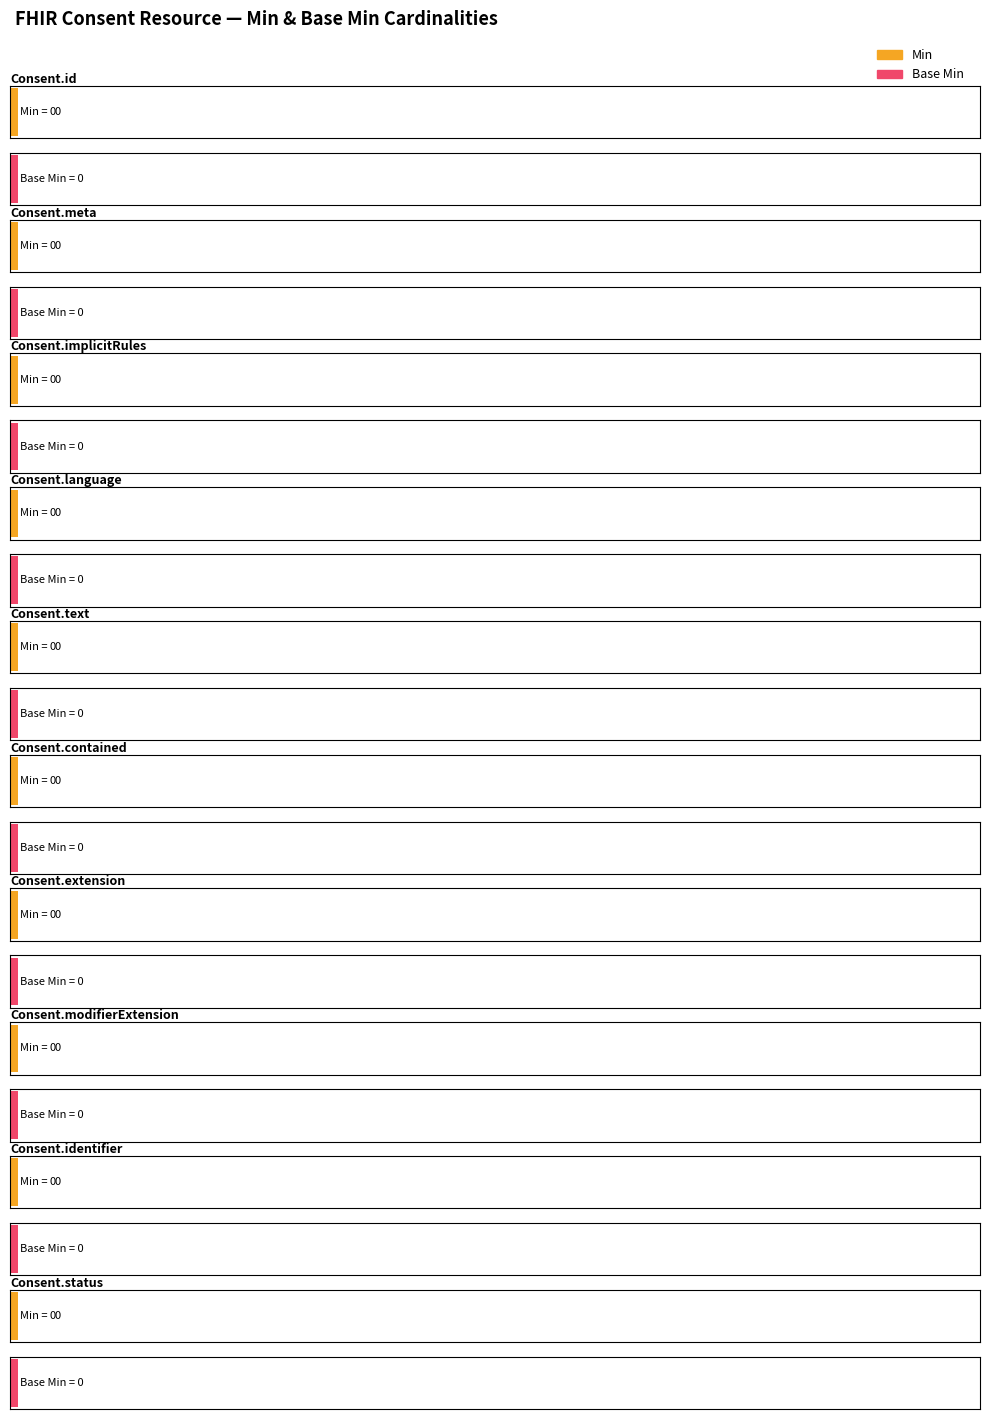

Which series has the largest total across all categories?

Min